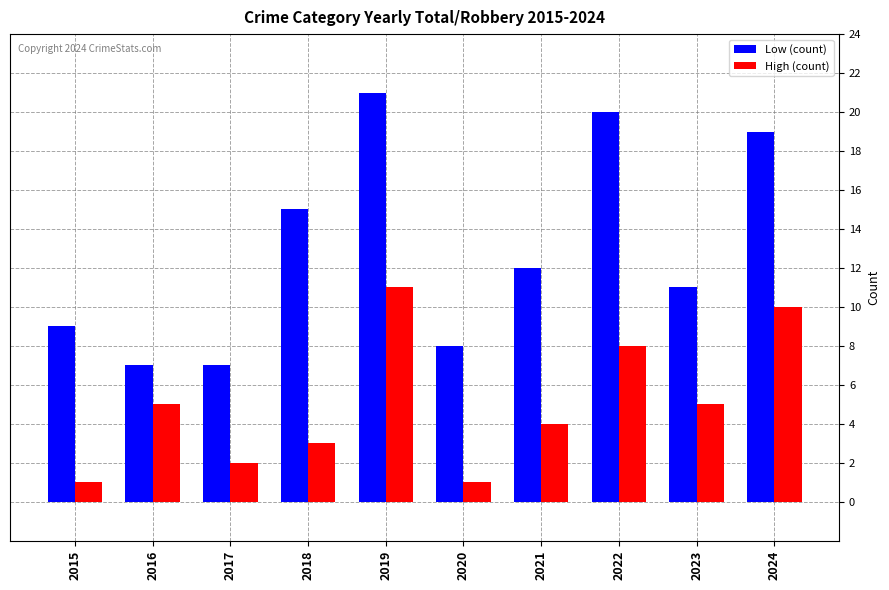

Where does the Low (count) series first go above 12?

2018